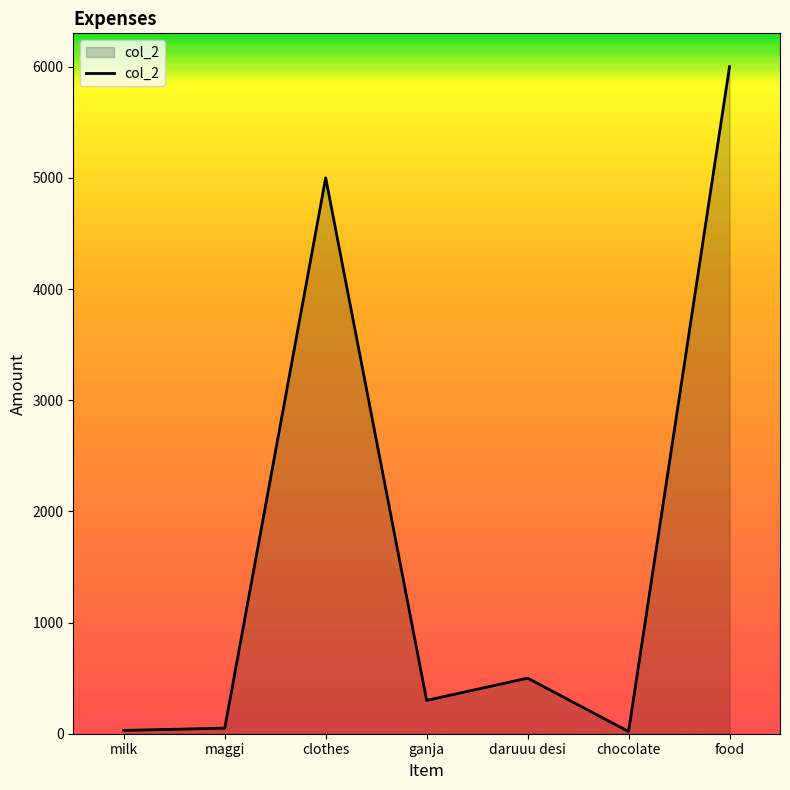

Between chocolate and clothes, which is larger?

clothes